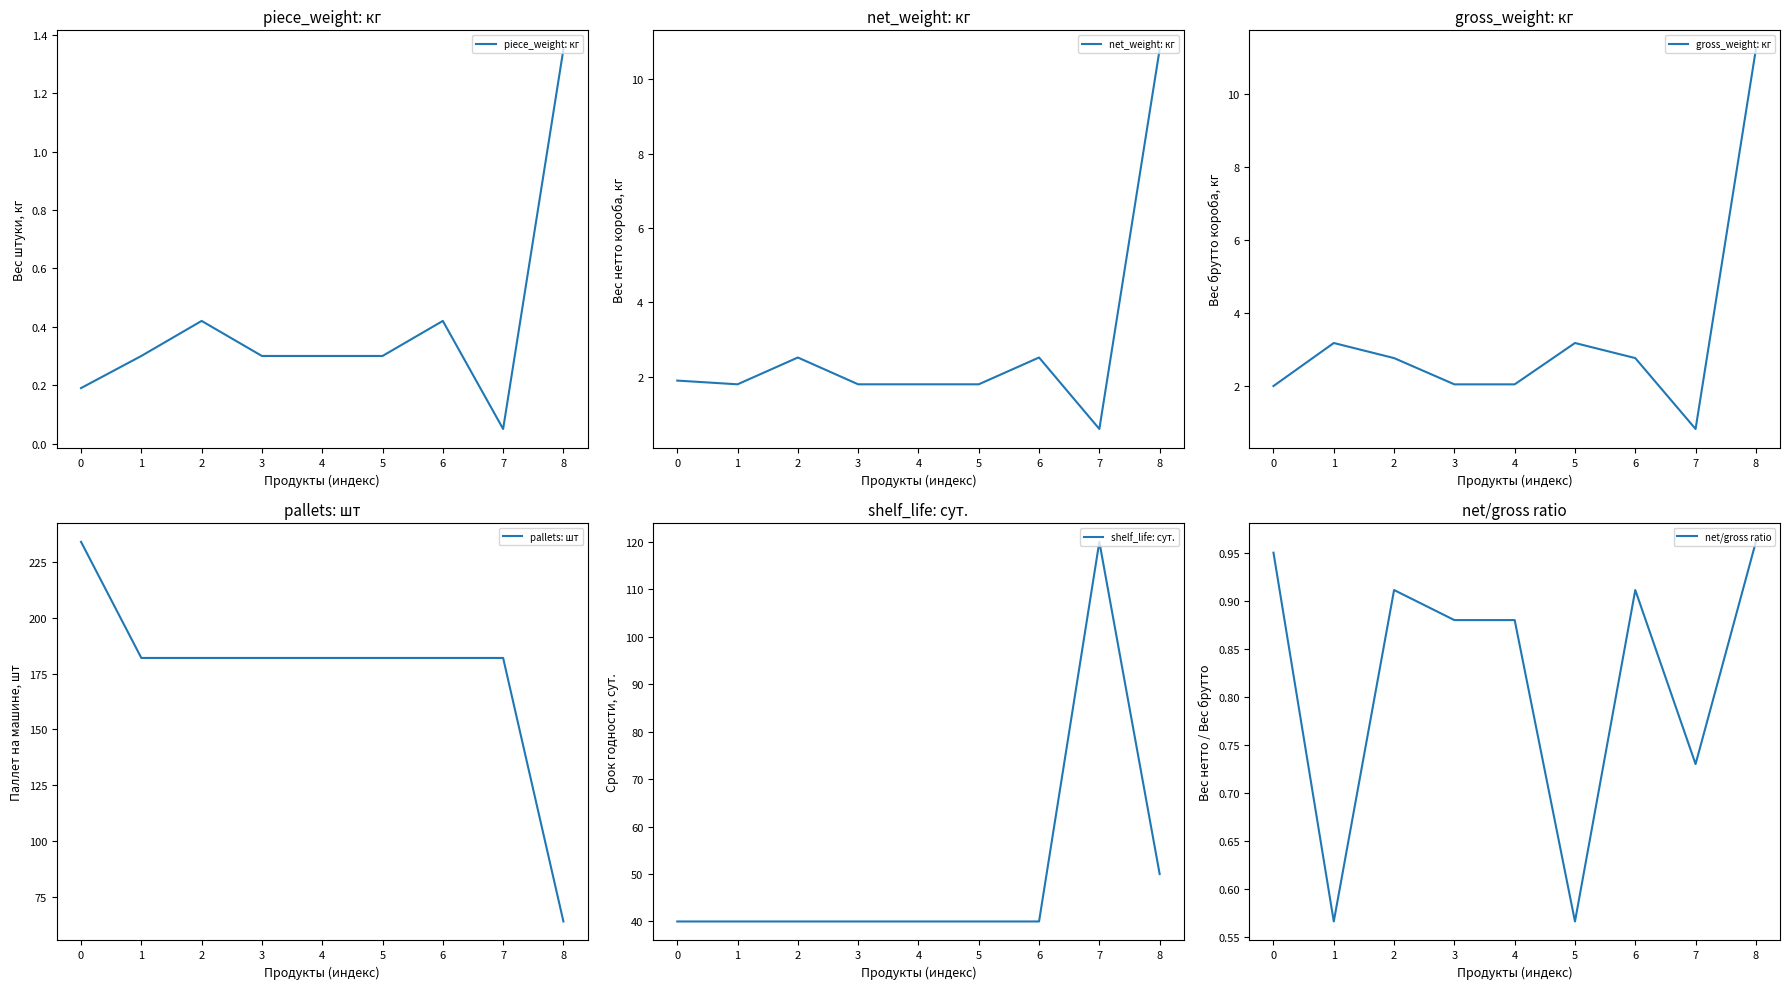

What is the sum of the gross_weight: кг values at 5 and 7?

4.0